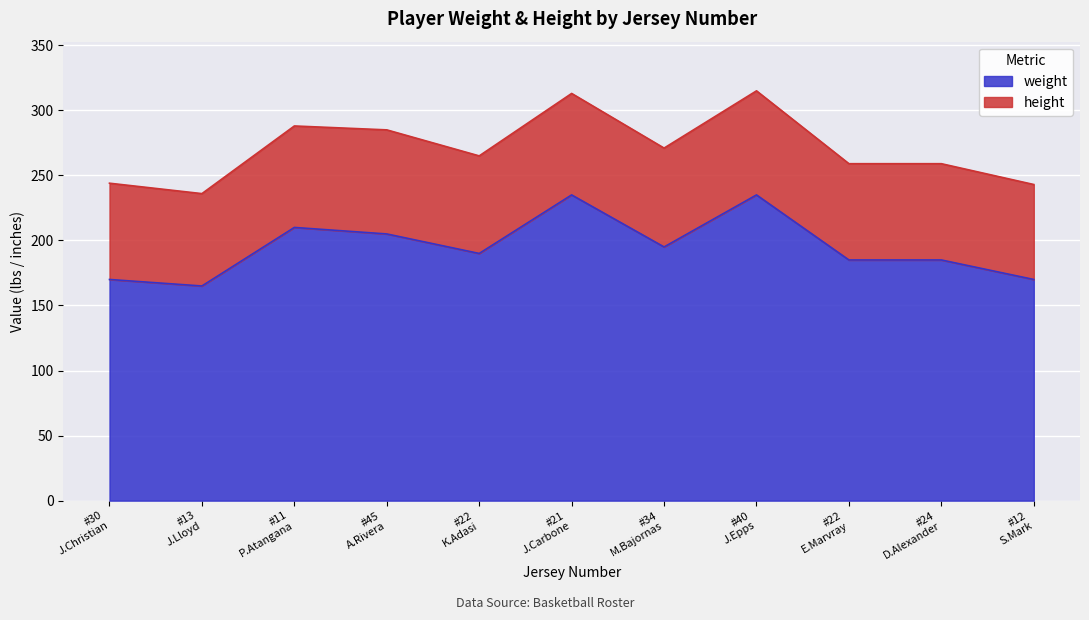

What is the lowest value of the weight series?

165